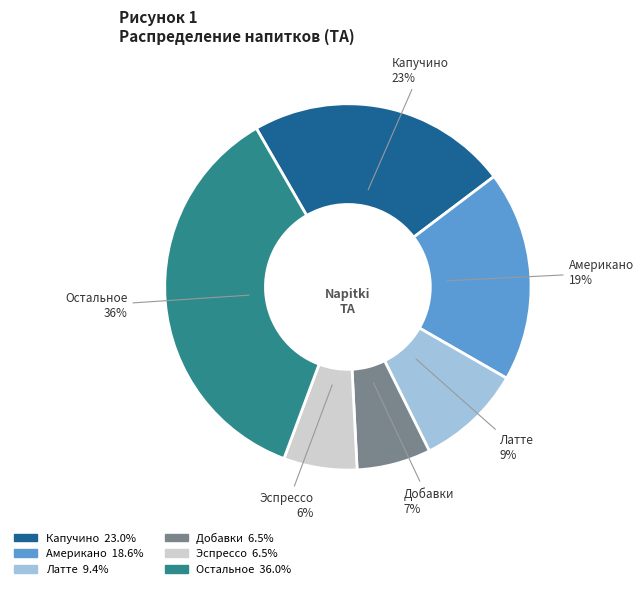

How many segments does this pie chart have?

6